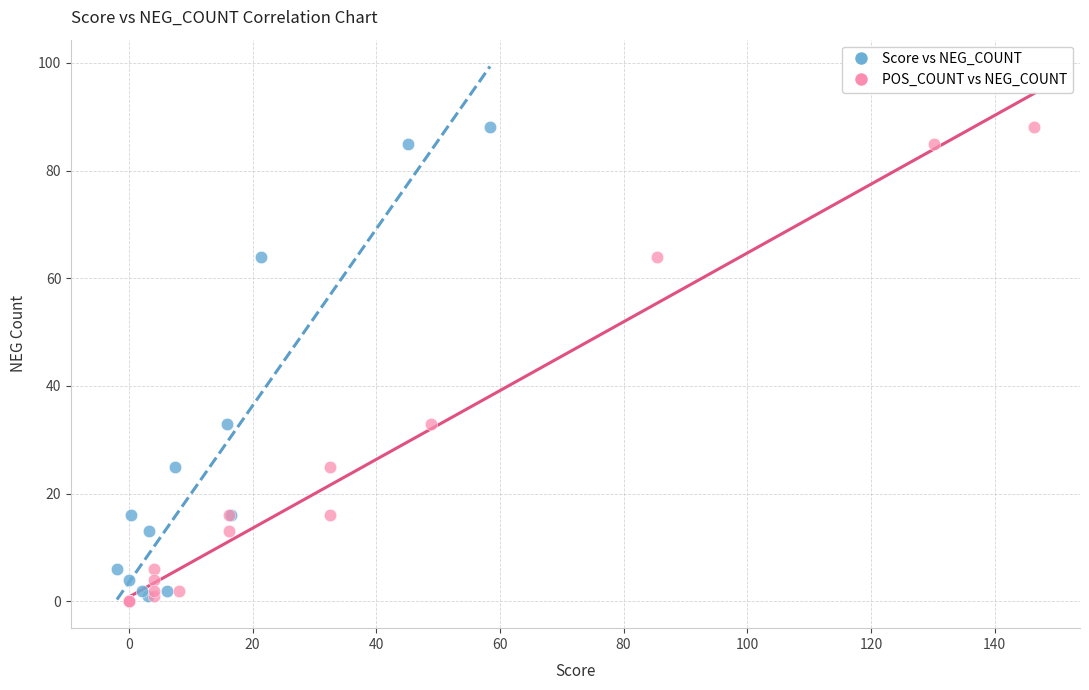

What are all the series names shown in the legend?

Score vs NEG_COUNT, POS_COUNT vs NEG_COUNT